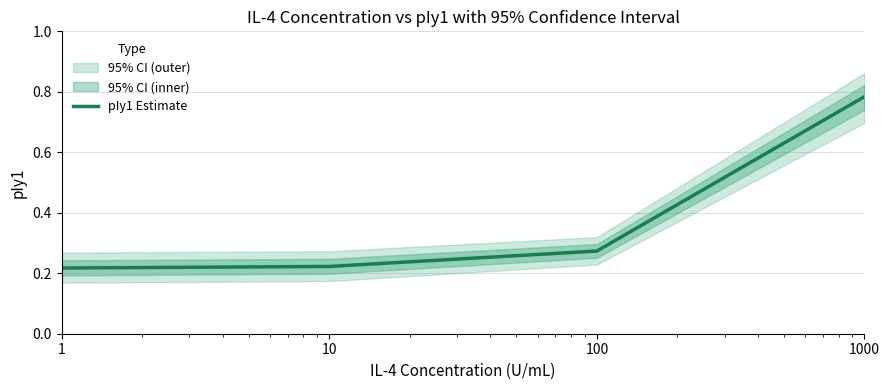

What is the value of the 4th point from the left?

0.8